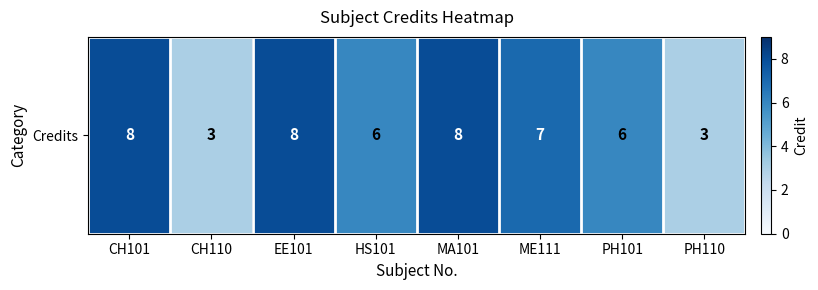

Where does the data first go above 7?

CH101